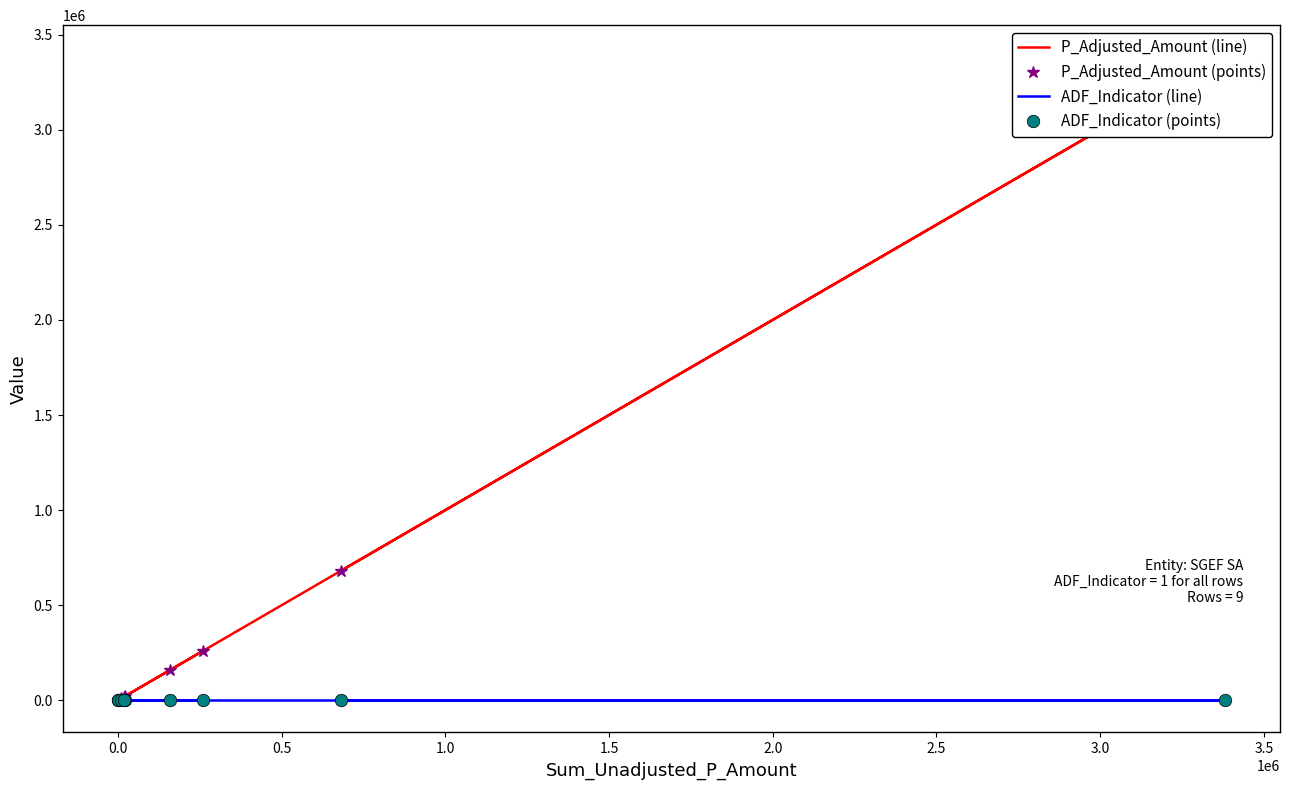

At which category does P_Adjusted_Amount (line) reach its first local valley?

1.0